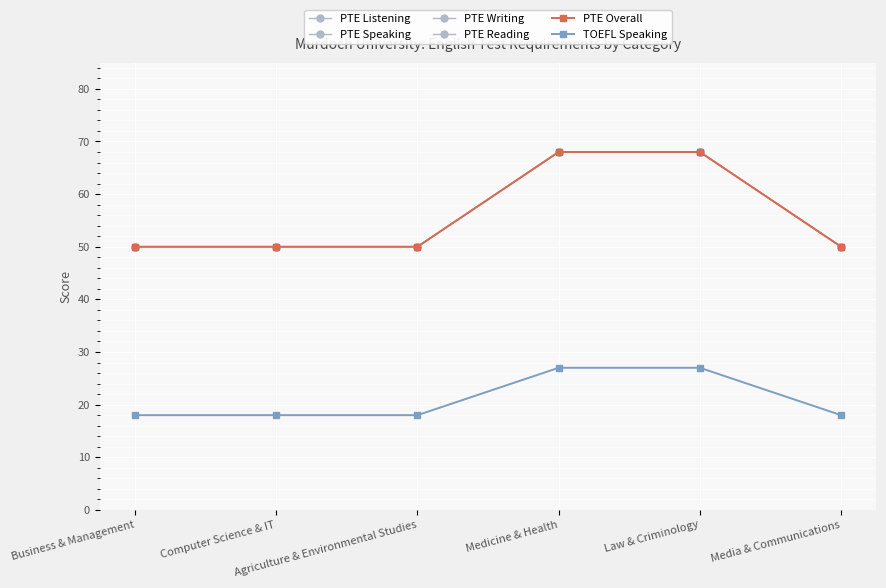

True or false: PTE Listening and PTE Reading cross at least once.

False